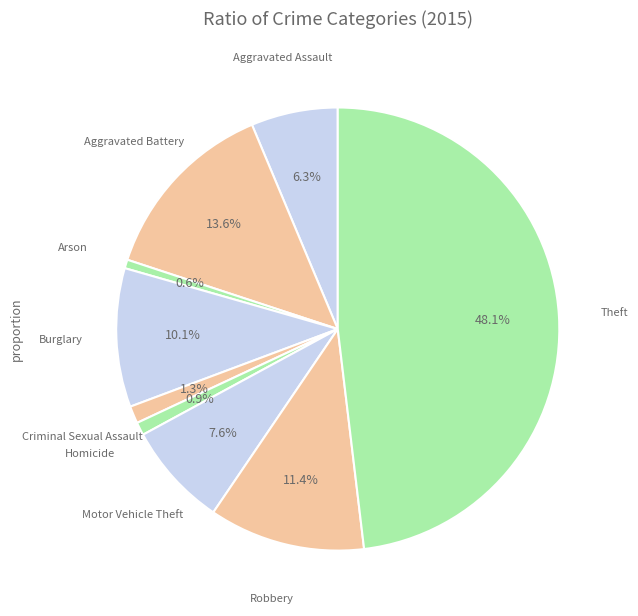

Count the number of slices in the pie.

9